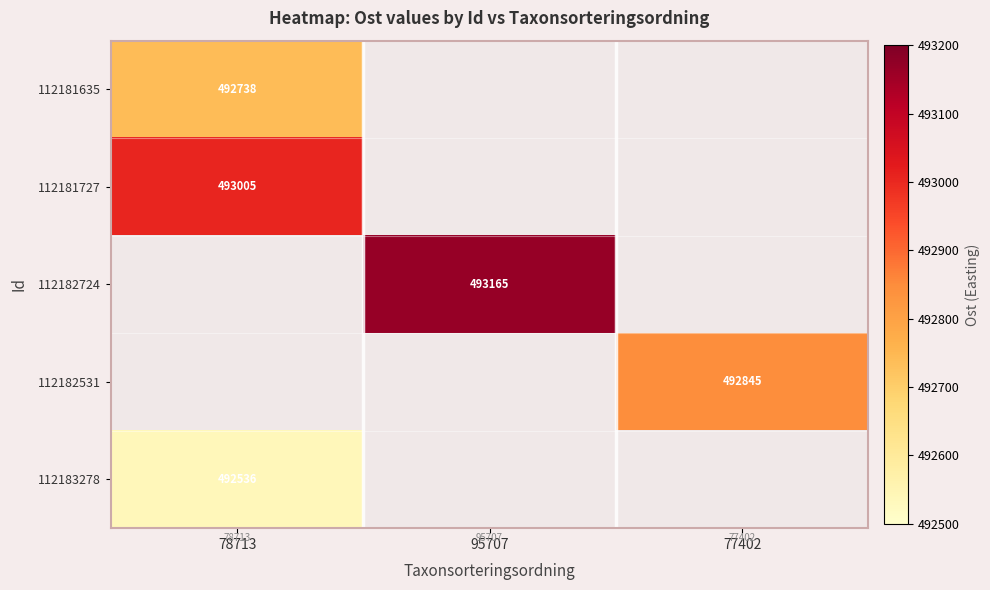

The 112182531 series shows 187798 at 77402. True or false?

False